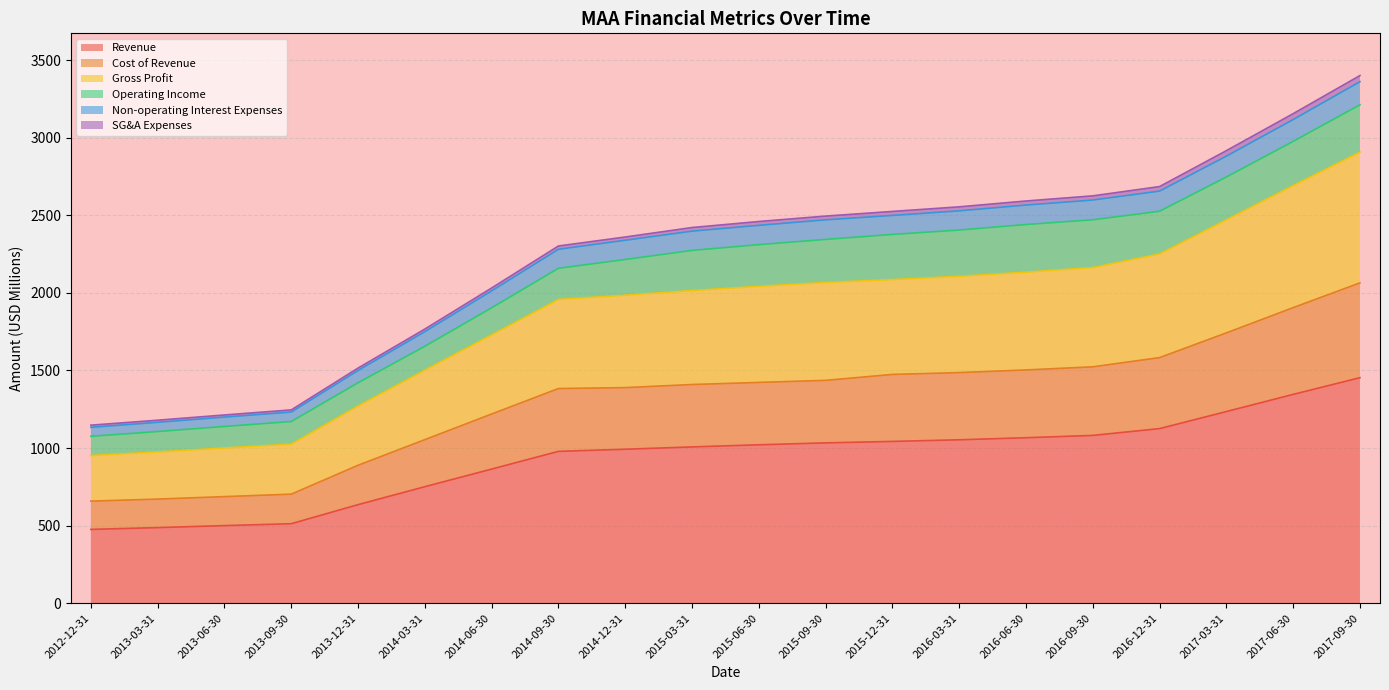

Which series changed the most between 2016-03-31 and 2016-09-30?

Gross Profit